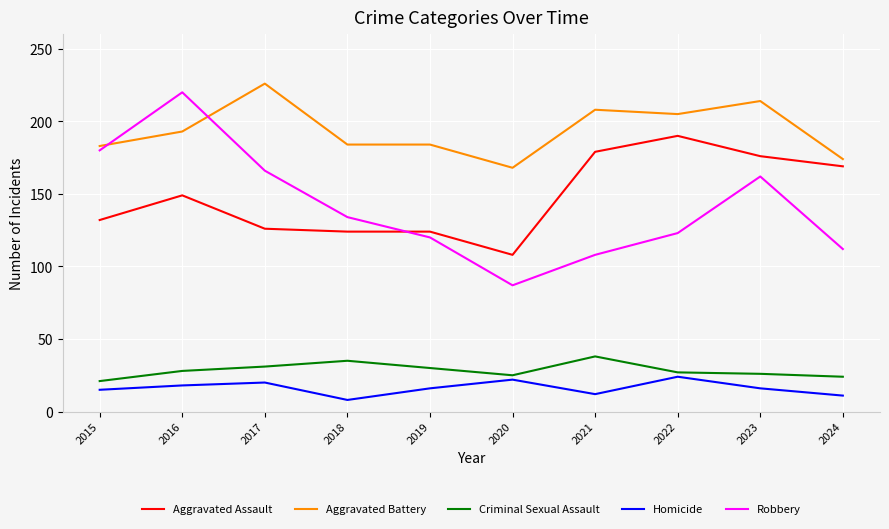

At which label is Aggravated Battery closest to 197?

2016